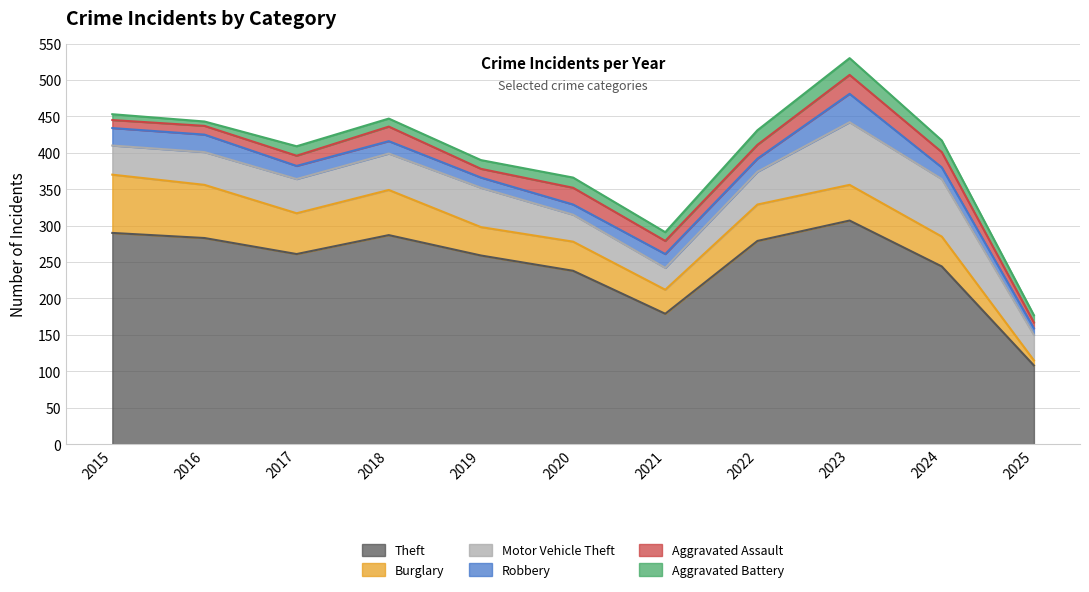

Reading right to left, what are all the values shown in this chart?

Theft: 2025=108	2024=244	2023=307	2022=279	2021=179	2020=238	2019=259	2018=287	2017=261	2016=283	2015=290
Burglary: 2025=7	2024=41	2023=49	2022=50	2021=33	2020=40	2019=39	2018=62	2017=56	2016=73	2015=80
Motor Vehicle Theft: 2025=35	2024=79	2023=86	2022=45	2021=30	2020=37	2019=54	2018=50	2017=47	2016=45	2015=40
Robbery: 2025=9	2024=16	2023=39	2022=18	2021=19	2020=14	2019=14	2018=17	2017=18	2016=24	2015=24
Aggravated Assault: 2025=8	2024=21	2023=26	2022=19	2021=18	2020=23	2019=12	2018=20	2017=14	2016=12	2015=11
Aggravated Battery: 2025=10	2024=16	2023=23	2022=20	2021=12	2020=14	2019=12	2018=11	2017=13	2016=6	2015=8